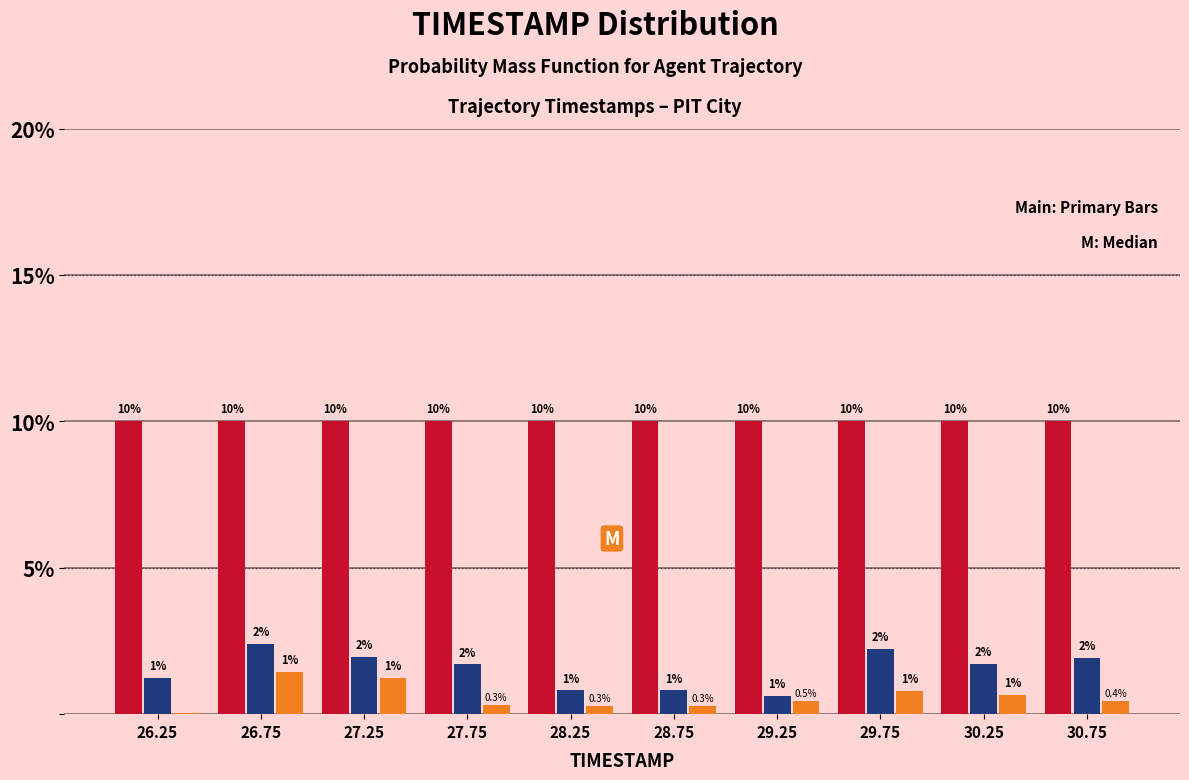

What is the total value across all series at 27.75?

12.0